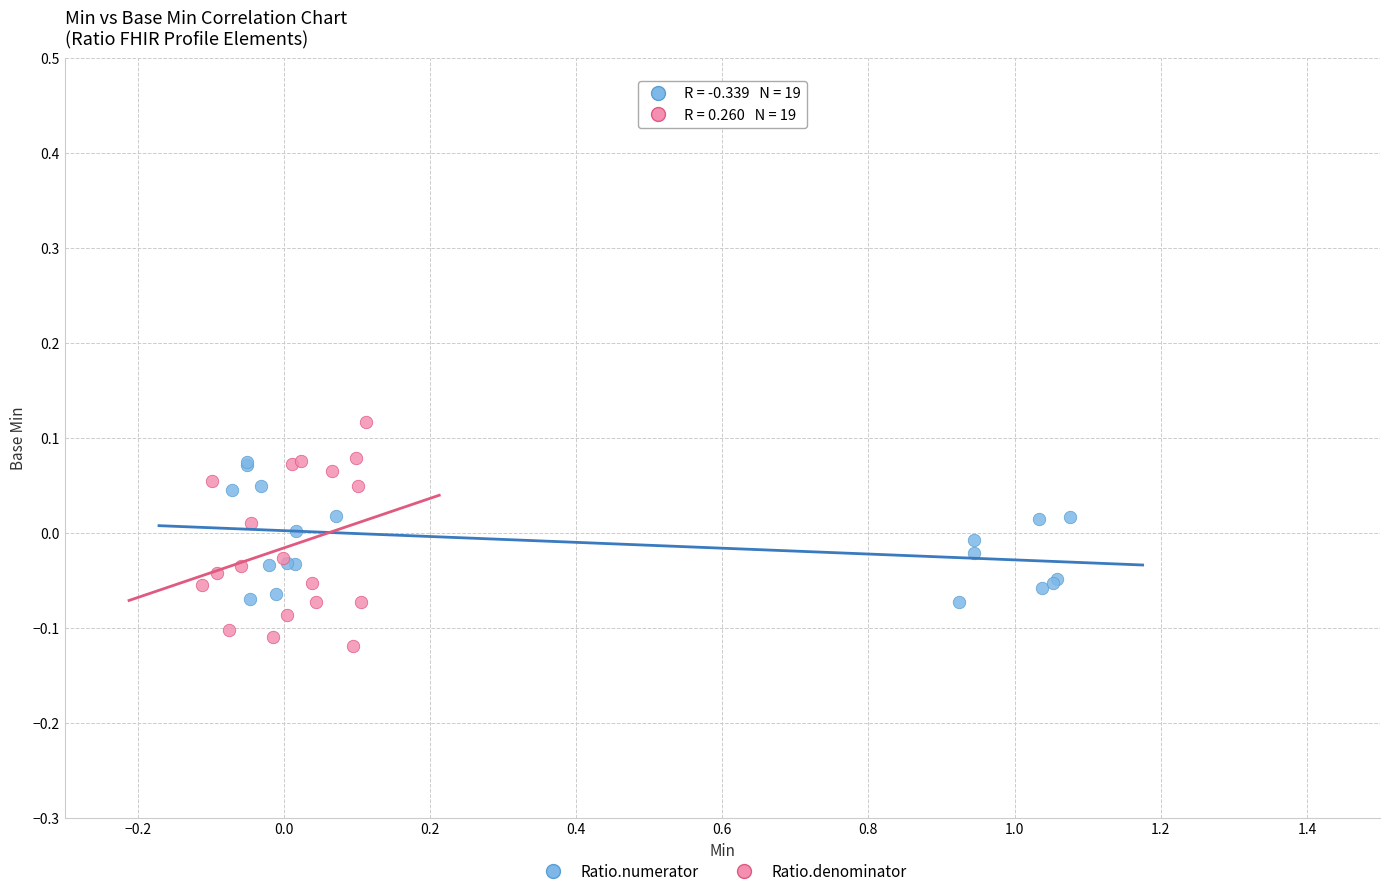

Which series has the largest Y range (max minus min)?

Ratio.denominator